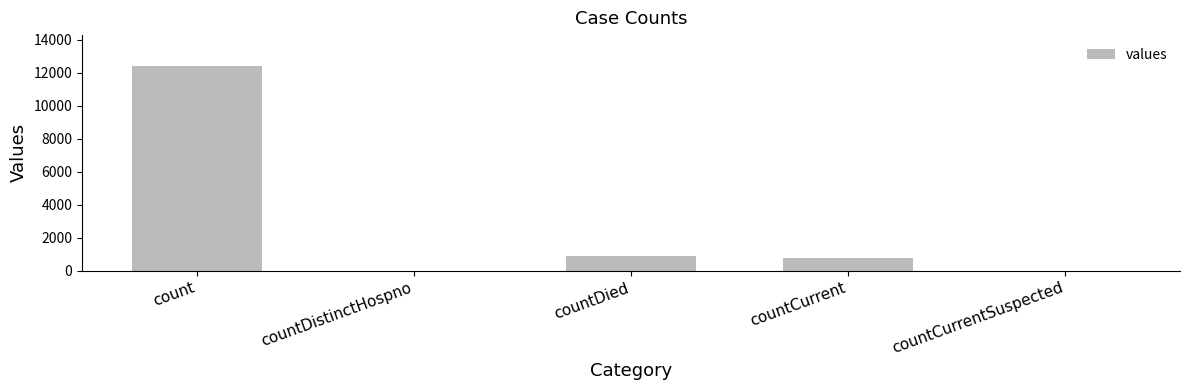

Which label corresponds to the largest value in the chart?

count